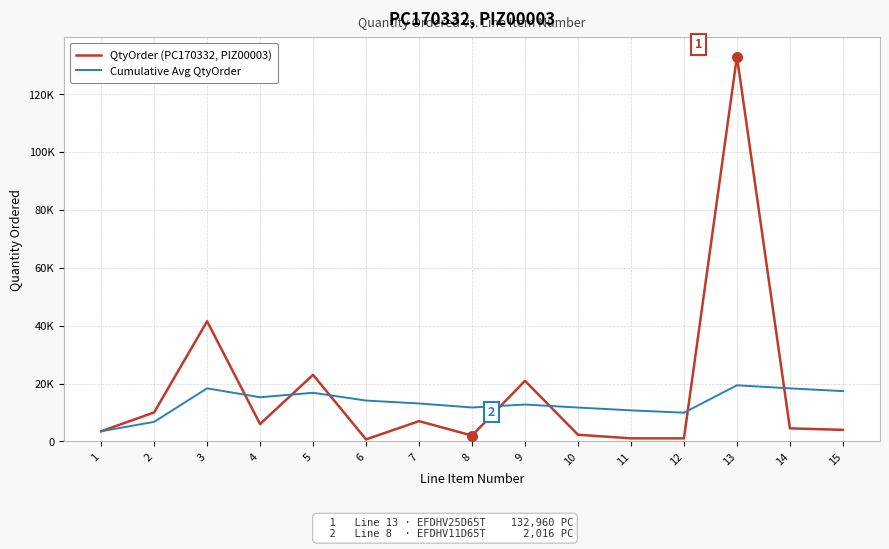

Read the QtyOrder (PC170332, PIZ00003) value at 15.

3984.0